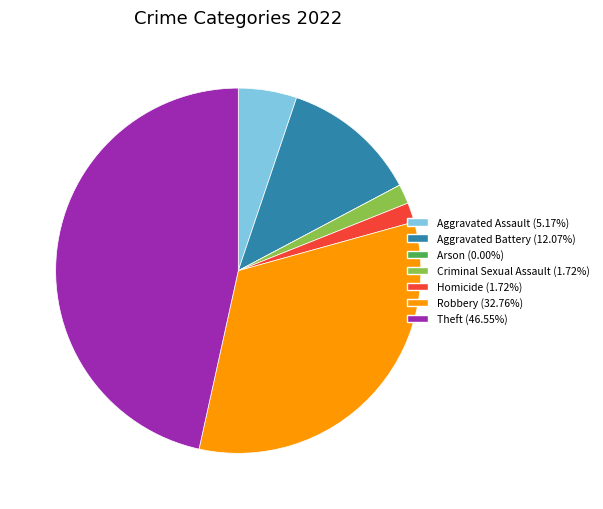

Is Aggravated Battery the majority of the pie?

No